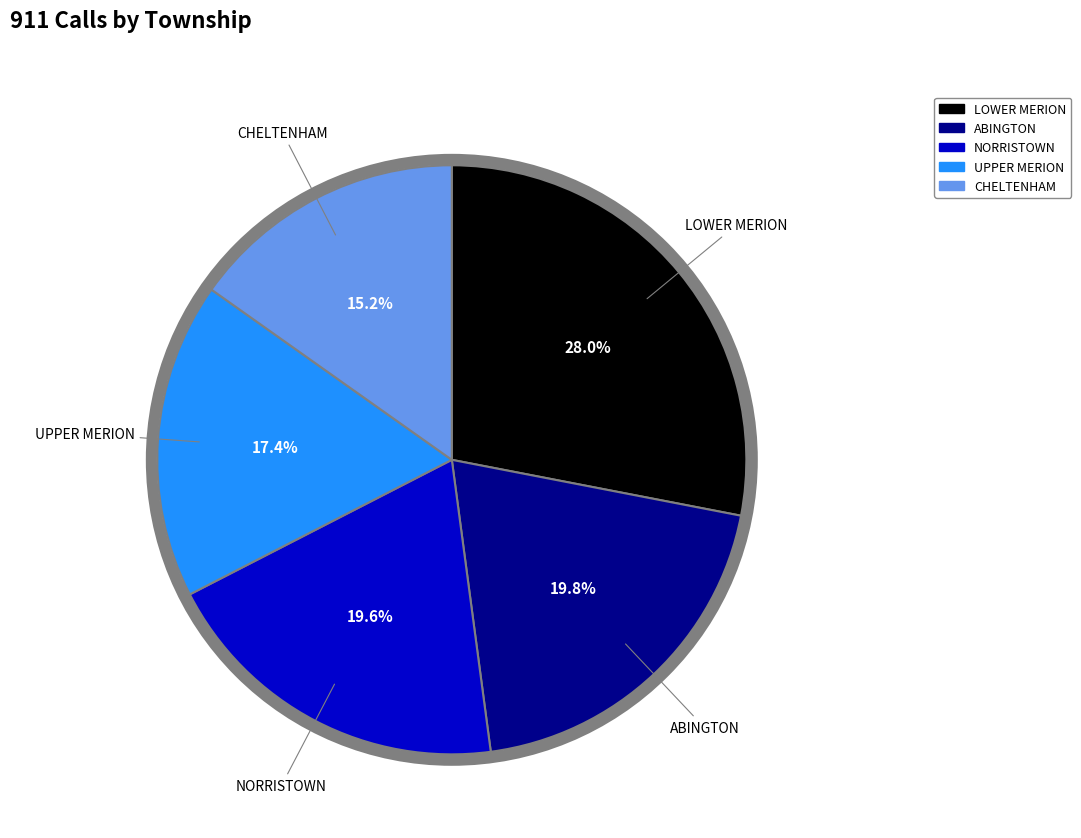

Between UPPER MERION and ABINGTON, which is larger?

ABINGTON